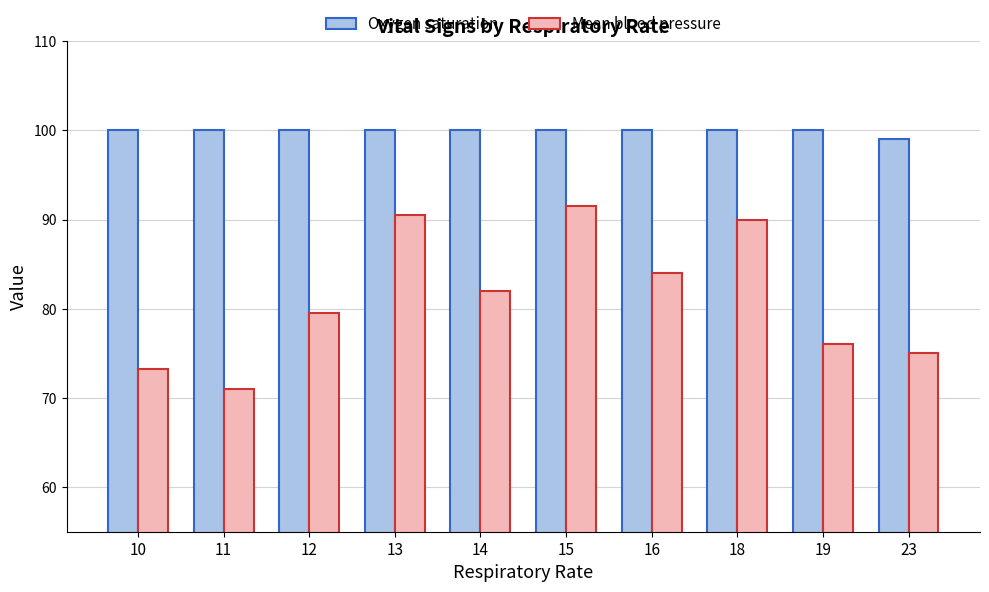

Which series has the widest spread of values?

Mean blood pressure